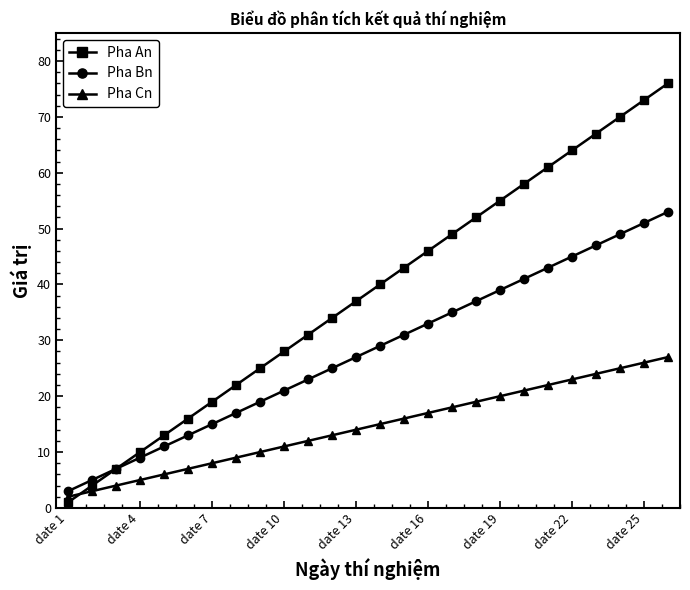

Reading left to right, list all the values displayed in this chart.

Pha An: 1	4	7	10	13	16	19	22	25	28	31	34	37	40	43	46	49	52	55	58	61	64	67	70	73	76
Pha Bn: 3	5	7	9	11	13	15	17	19	21	23	25	27	29	31	33	35	37	39	41	43	45	47	49	51	53
Pha Cn: 2	3	4	5	6	7	8	9	10	11	12	13	14	15	16	17	18	19	20	21	22	23	24	25	26	27